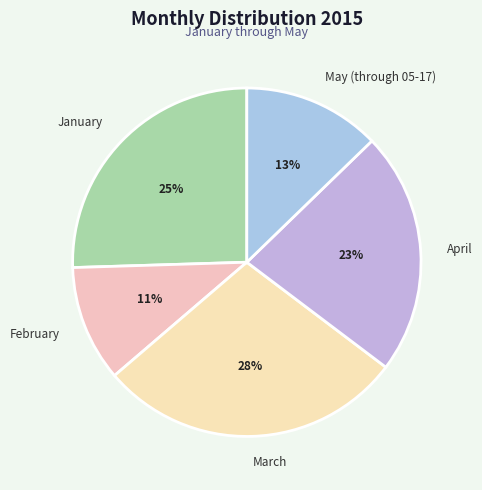

How many slices are in this pie chart?

5